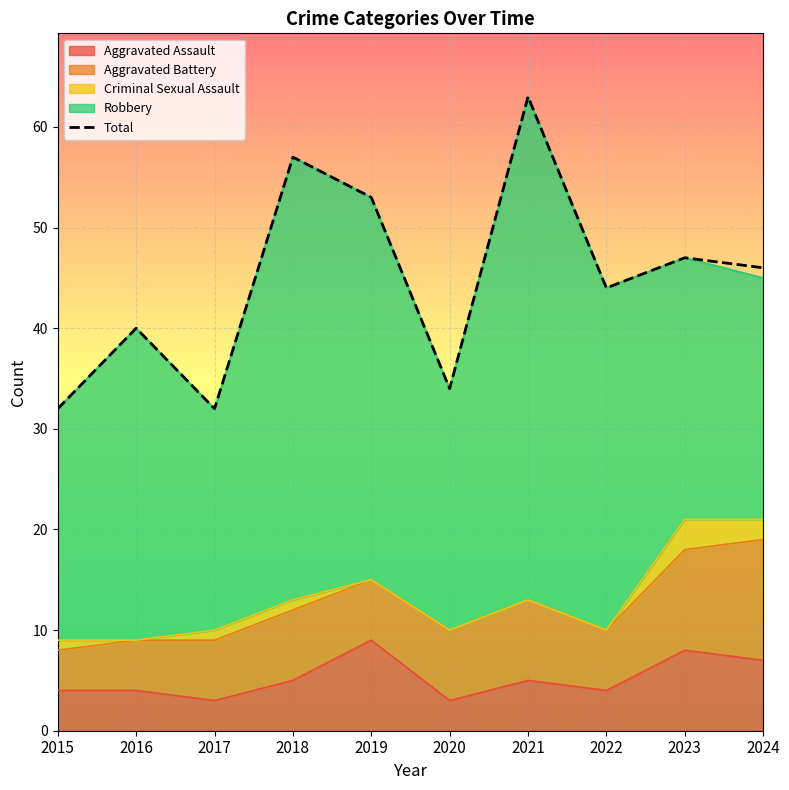

Reading left to right, extract all data points from this chart.

32	40	32	57	53	34	63	44	47	46